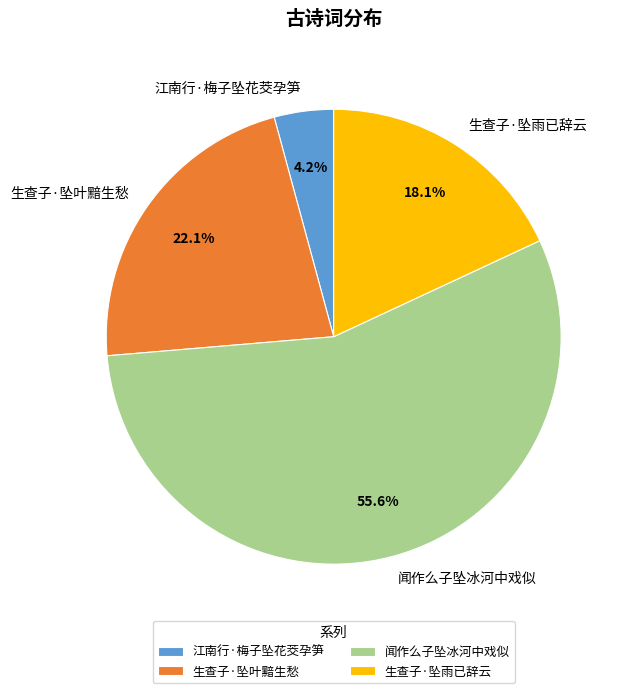

To the nearest percent, what is the difference between the 生查子·坠叶黯生愁 and 生查子·坠雨已辞云 slice percentages?

4%